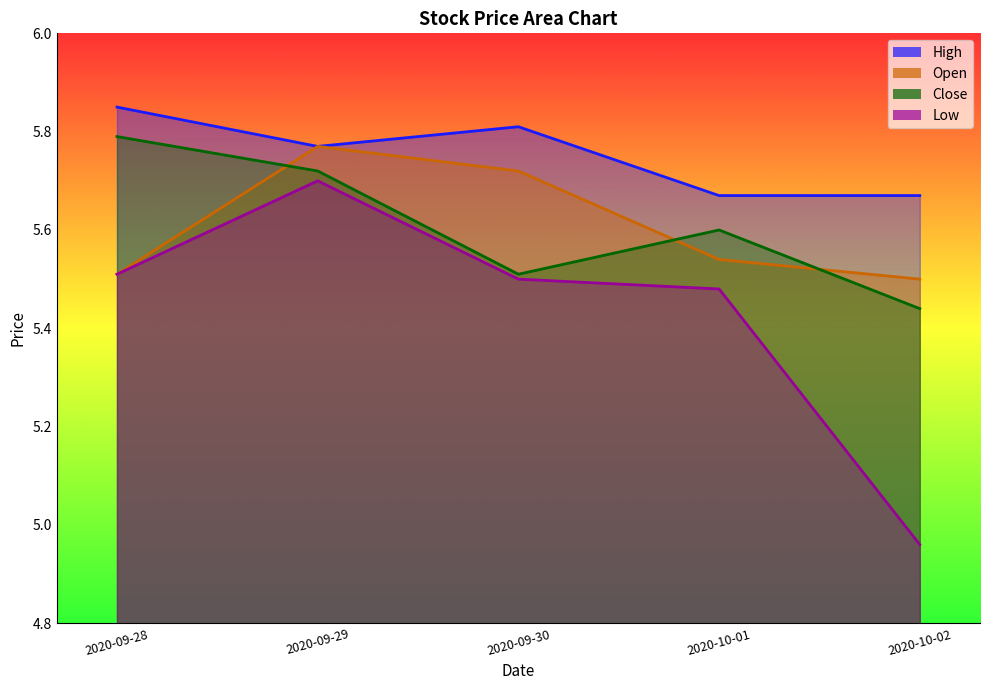

Between 2020-10-01 and 2020-09-30, which is larger?

2020-09-30